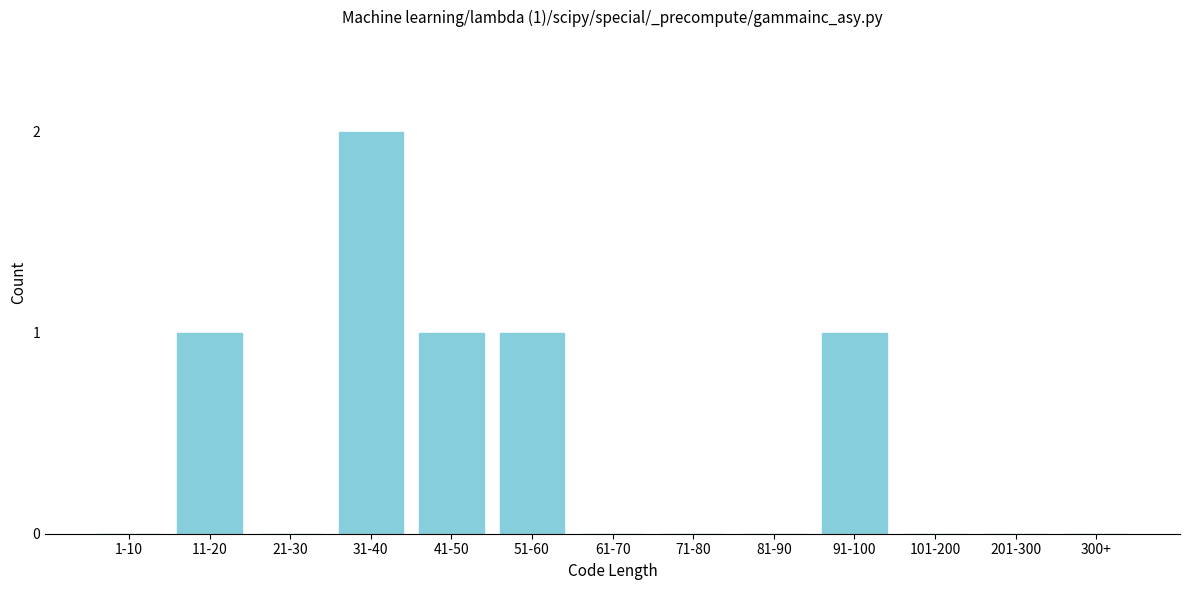

Reading left to right, extract all data points from this chart.

1-10=0	11-20=1	21-30=0	31-40=2	41-50=1	51-60=1	61-70=0	71-80=0	81-90=0	91-100=1	101-200=0	201-300=0	300+=0